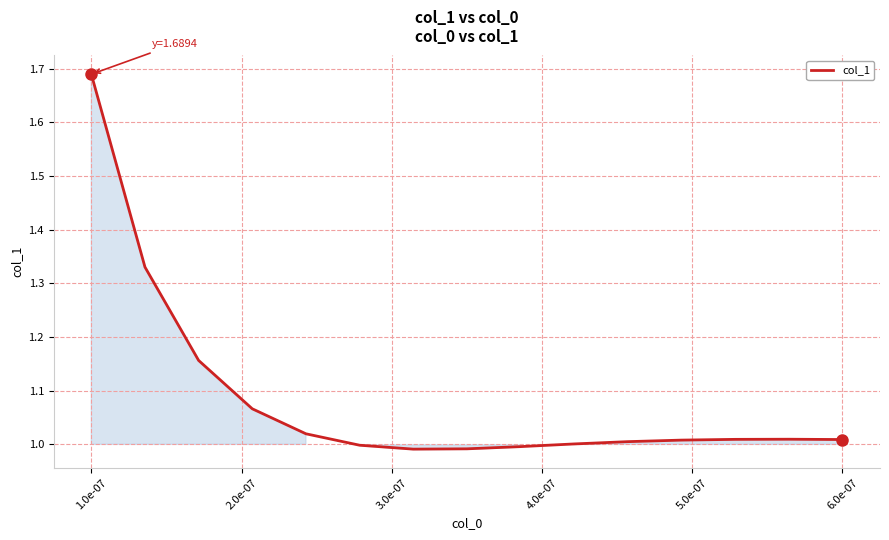

How many lines are shown in the chart?

1